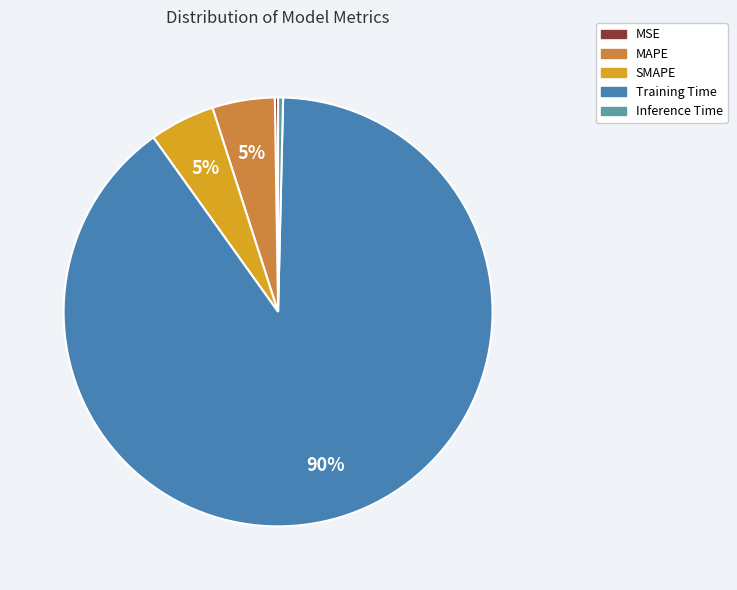

To the nearest percent, what percentage of the pie is Training Time?

90%